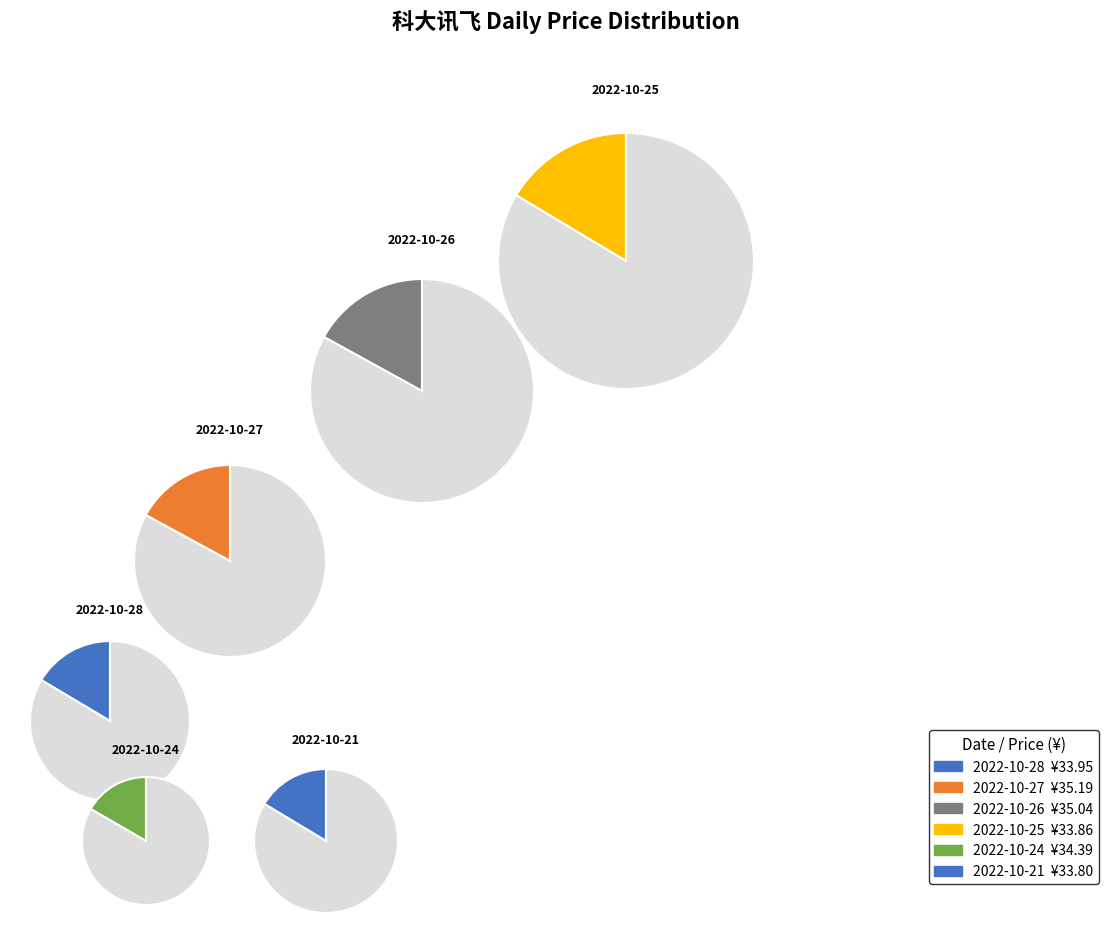

Count the number of slices in the pie.

6